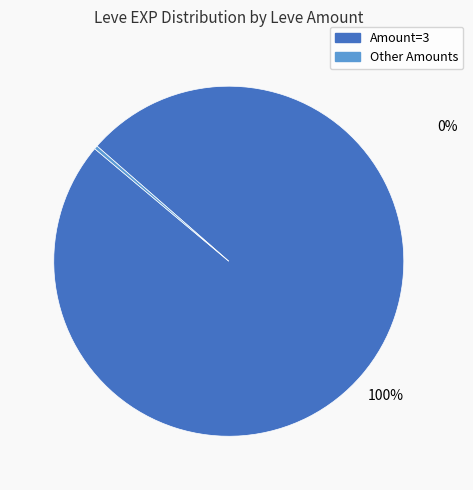

To the nearest percent, what is the average slice percentage?

50%